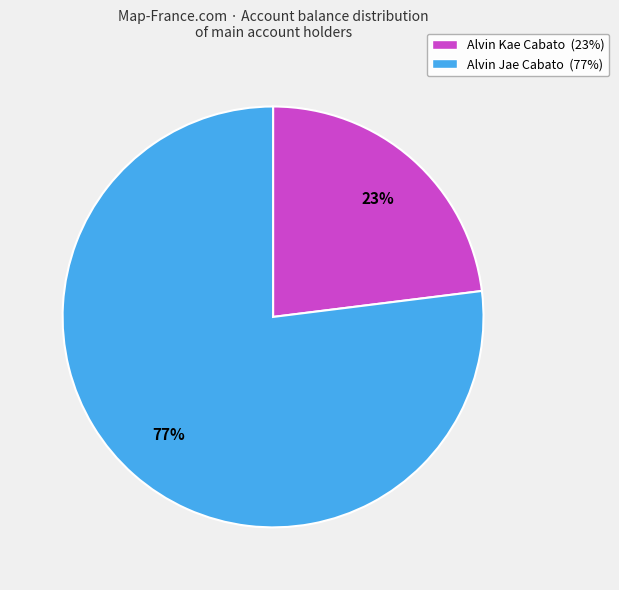

Which slice is the smallest?

Alvin Kae Cabato